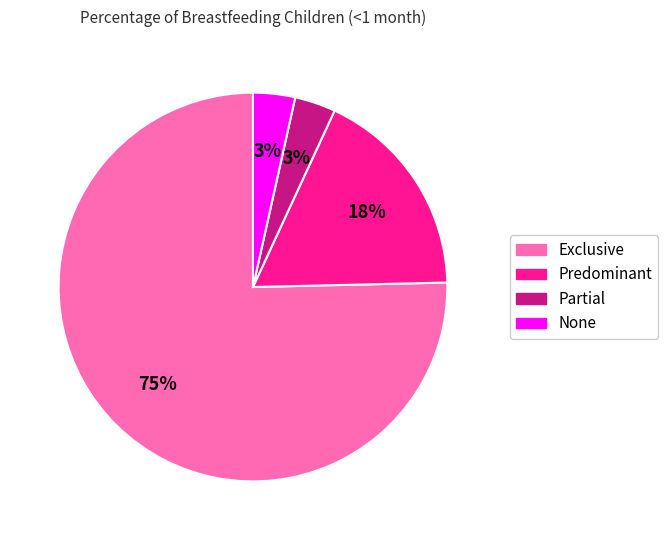

The None slice represents 3% of the pie. True or false?

True